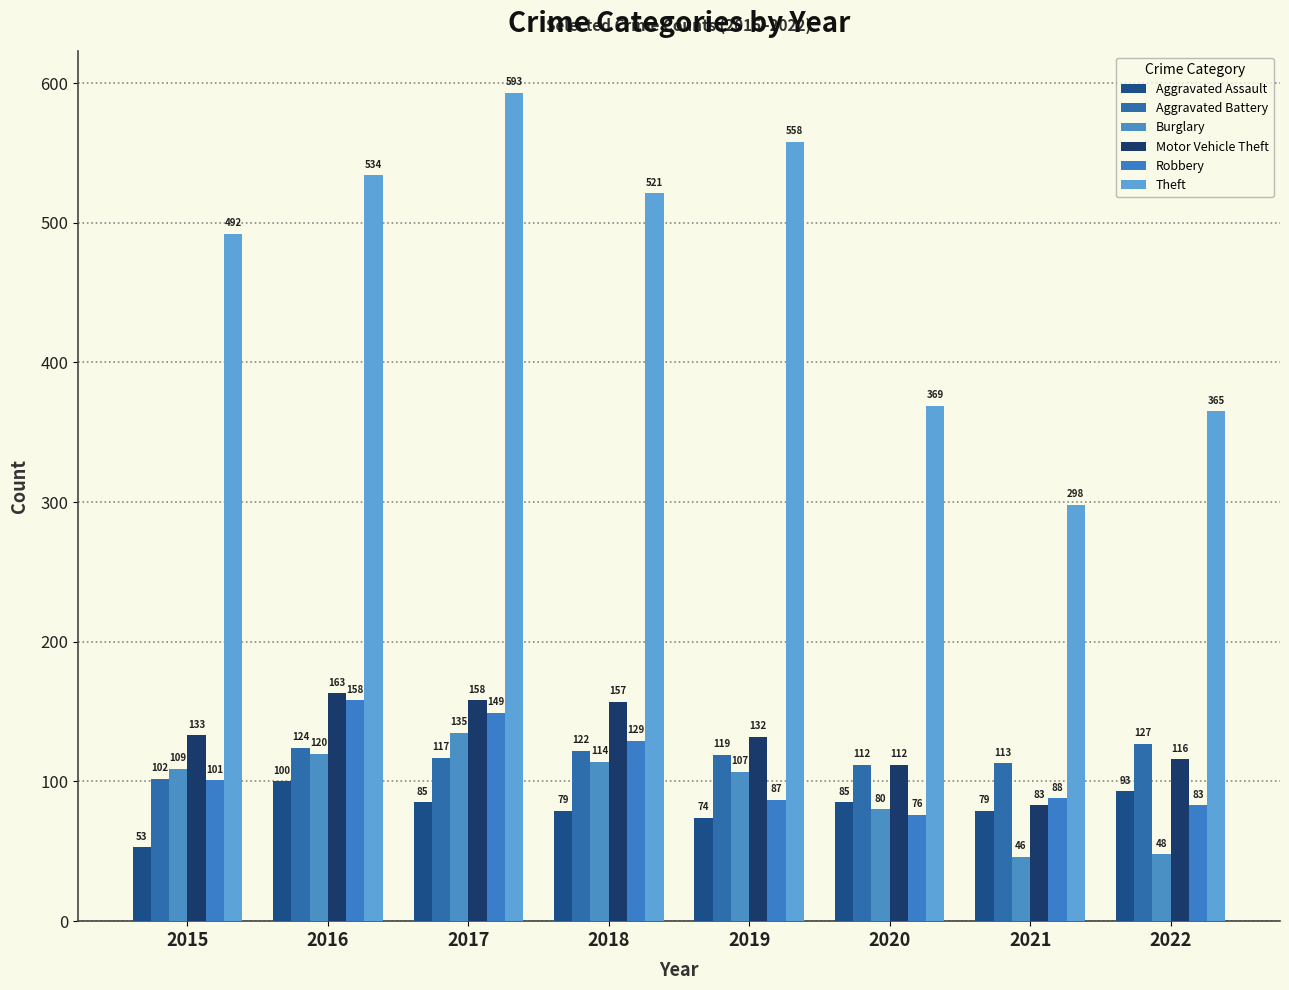

How many bars are there in total?

48